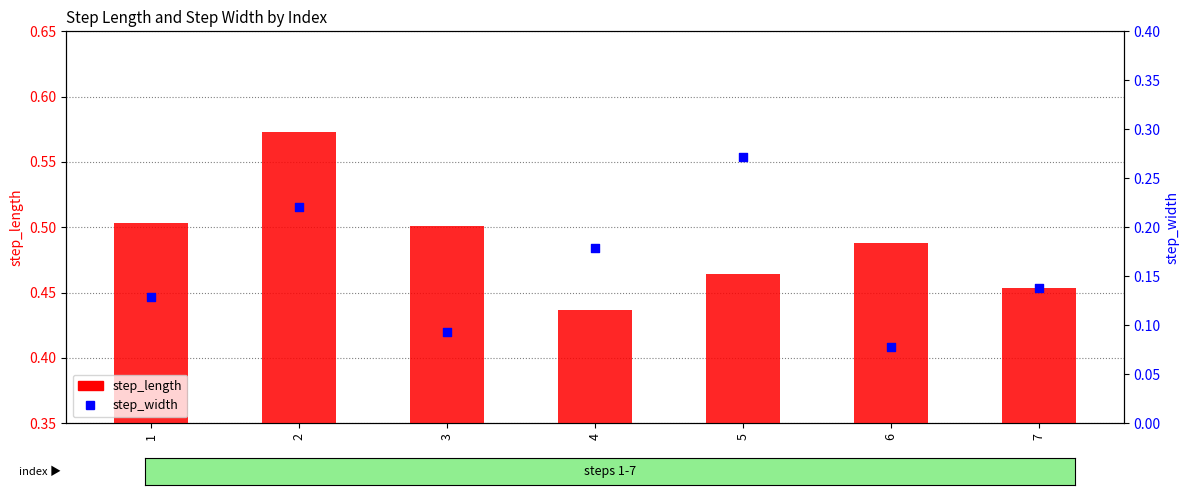

What are all the series names shown in the legend?

step_length, step_width